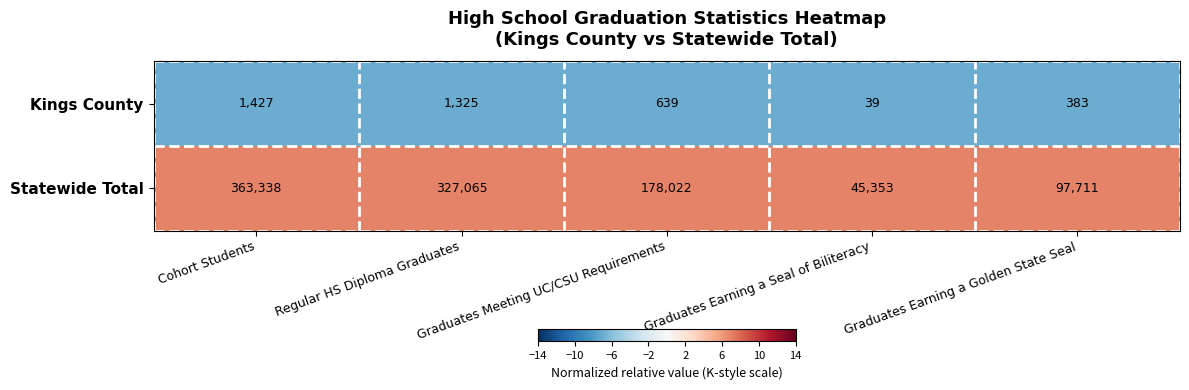

True or false: Kings County has a value of 639 at Graduates Meeting UC/CSU Requirements.

True